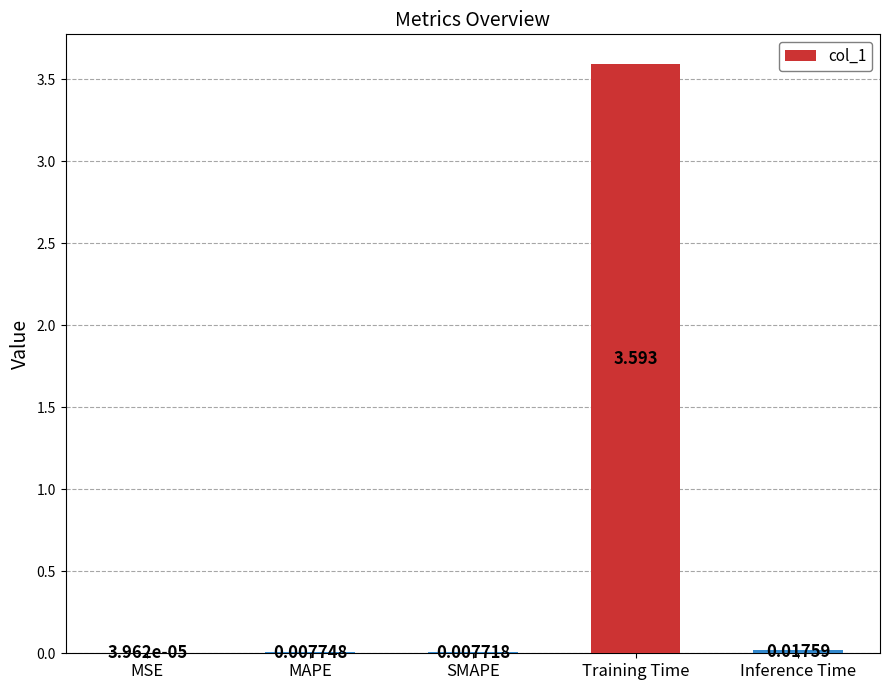

Are the bars horizontal?

No